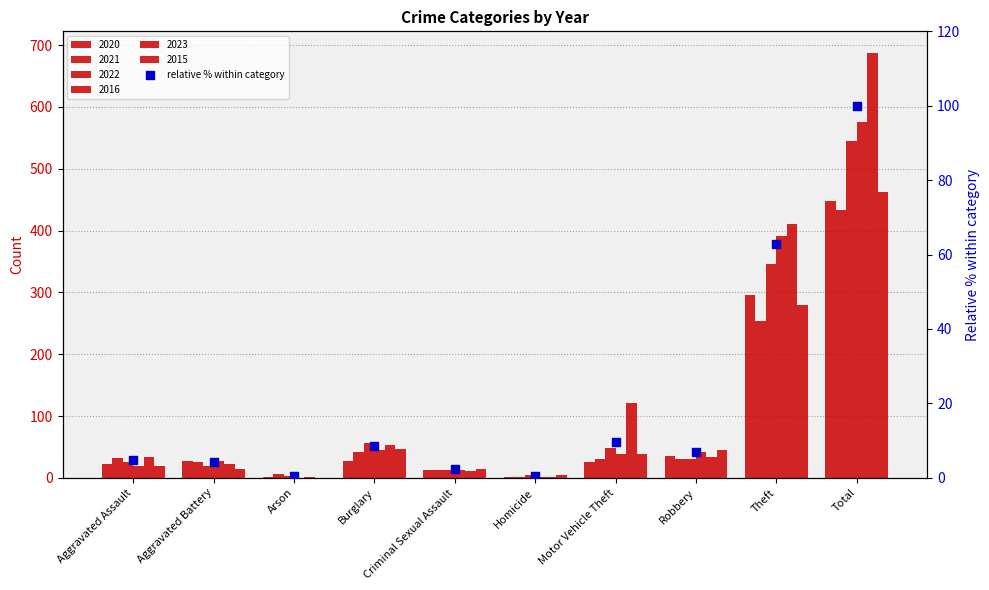

Between Burglary and Theft, which is larger?

Theft